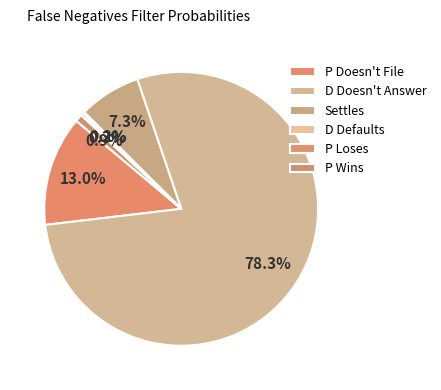

What percentage is the Settles slice, to the nearest percent?

7%